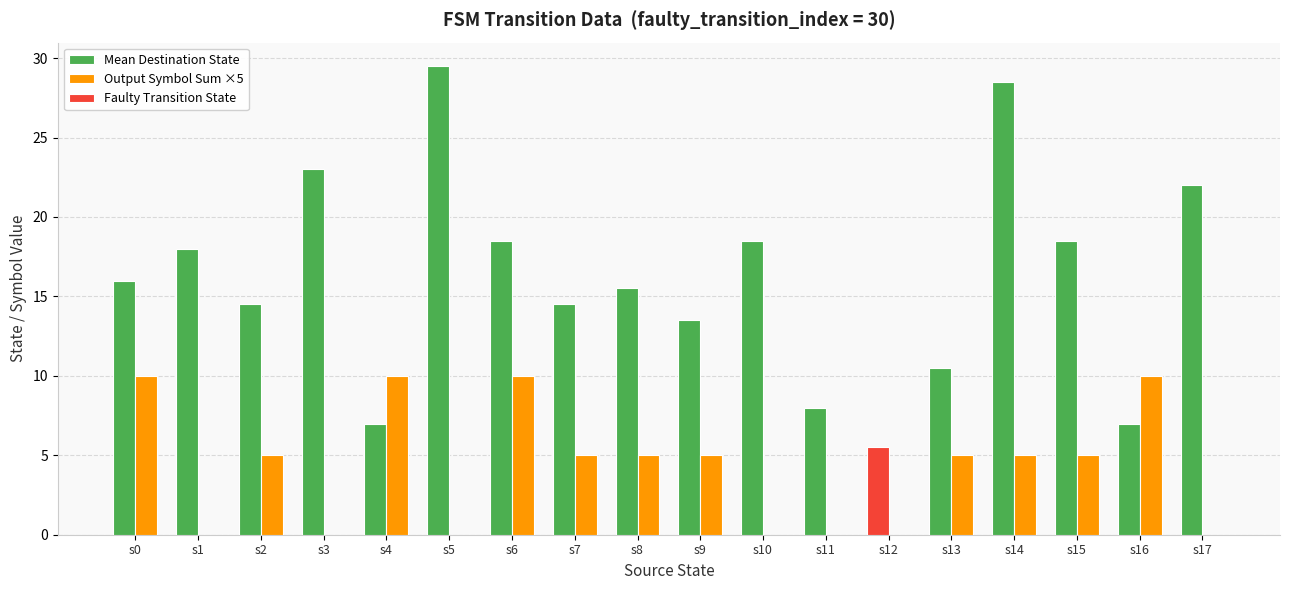

What is the sum of all Mean Destination State values?

288.5